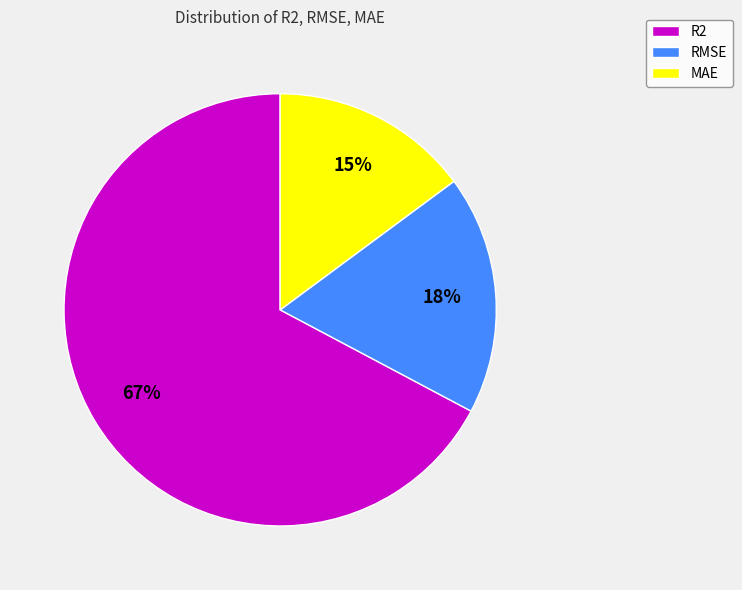

Is it true that RMSE is 18% of the pie?

True